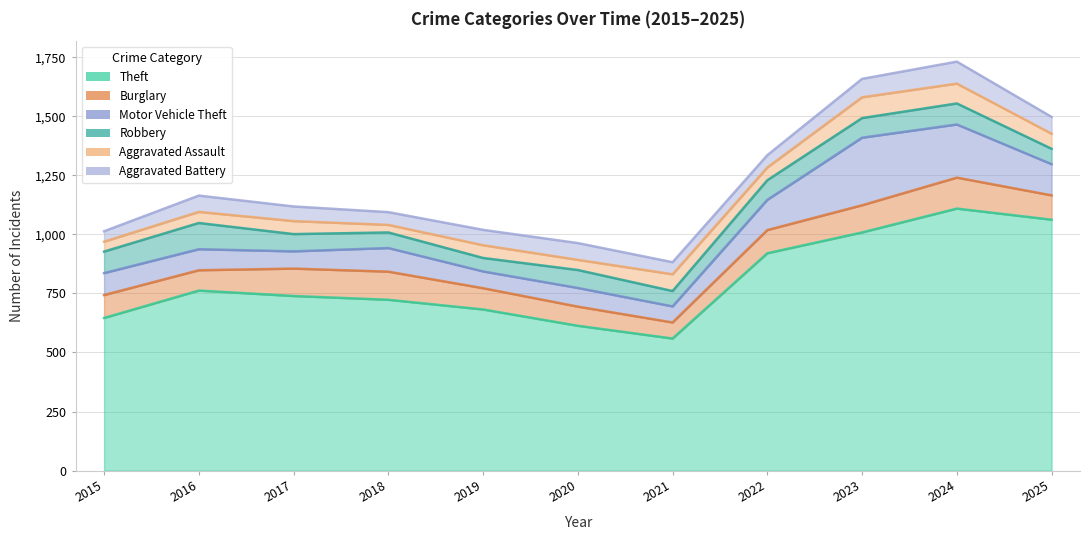

Between 2024 and 2025, which series saw the biggest shift?

Motor Vehicle Theft